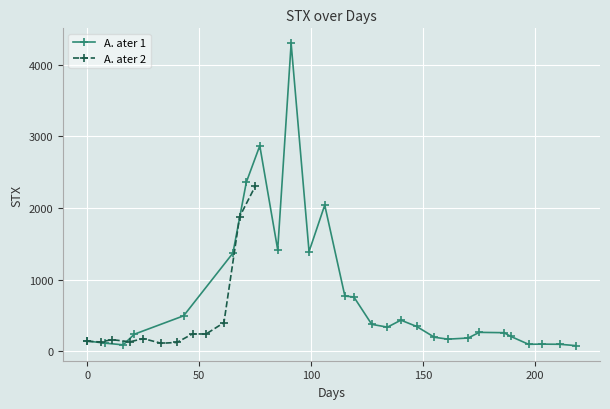

What is the value of the 5th point from the left?

495.2